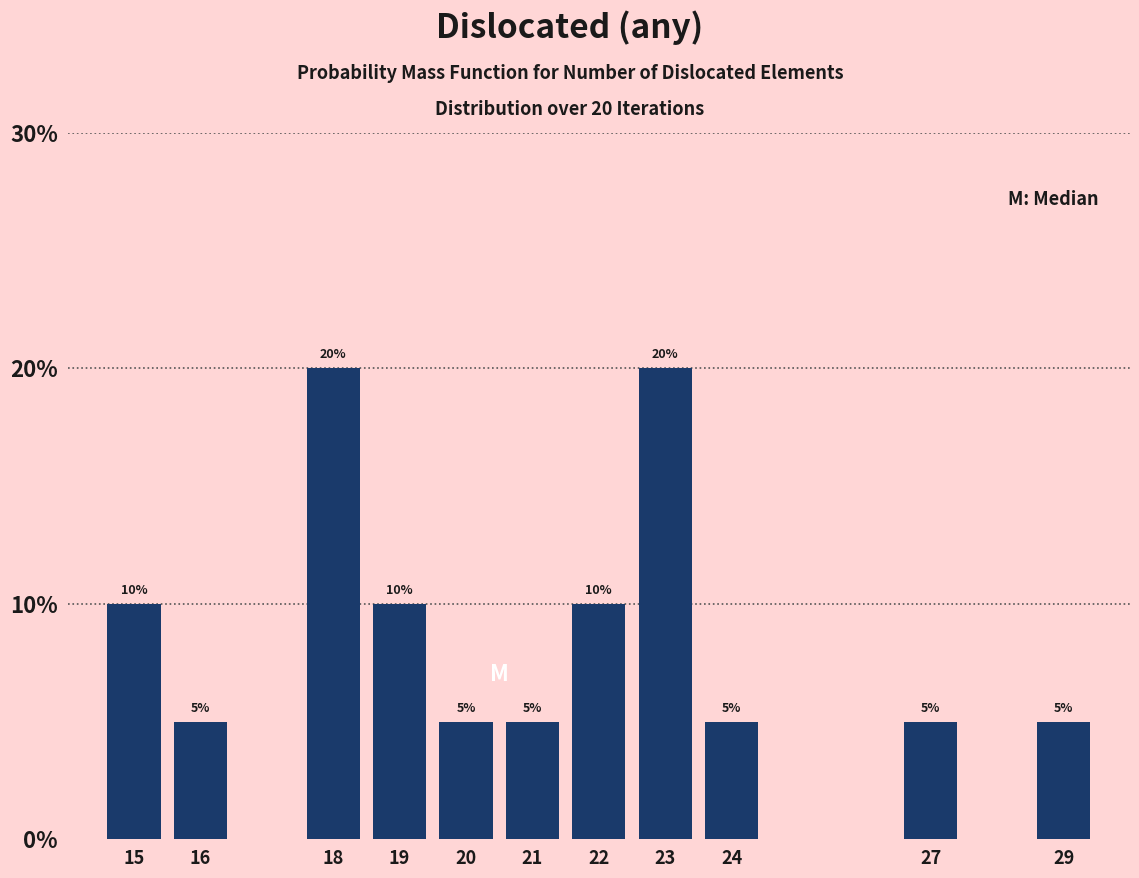

Reading left to right, transcribe all the data shown in this chart.

15=10	16=5	18=20	19=10	20=5	21=5	22=10	23=20	24=5	27=5	29=5